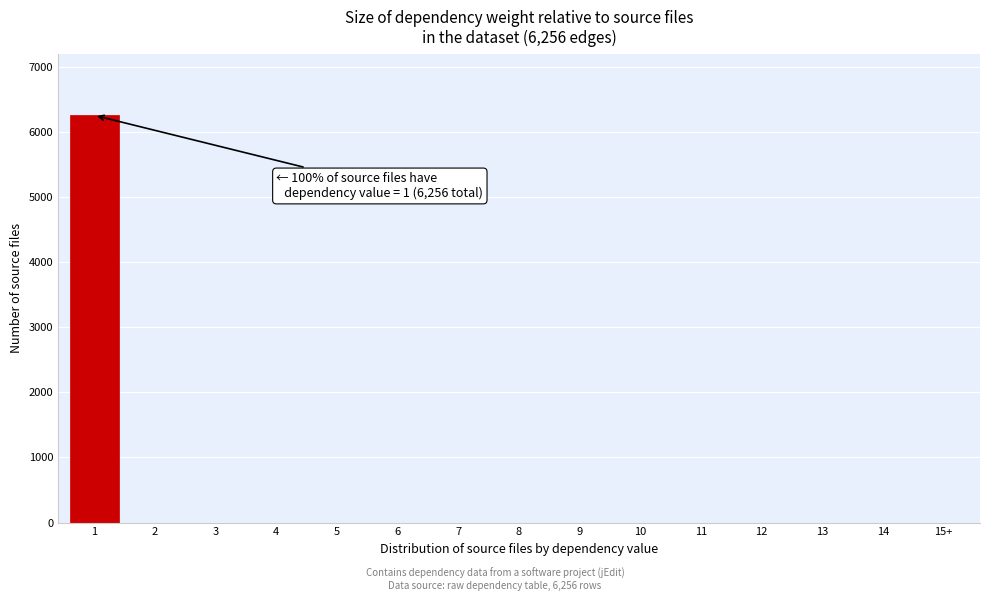

Reading right to left, extract all data points from this chart.

15+=0	14=0	13=0	12=0	11=0	10=0	9=0	8=0	7=0	6=0	5=0	4=0	3=0	2=0	1=6256